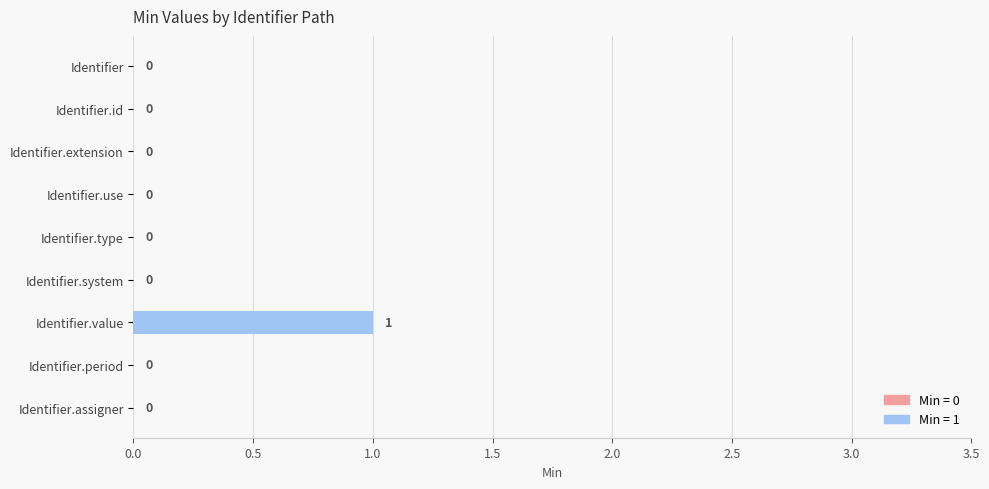

True or false: the data shows 0 at Identifier.

True